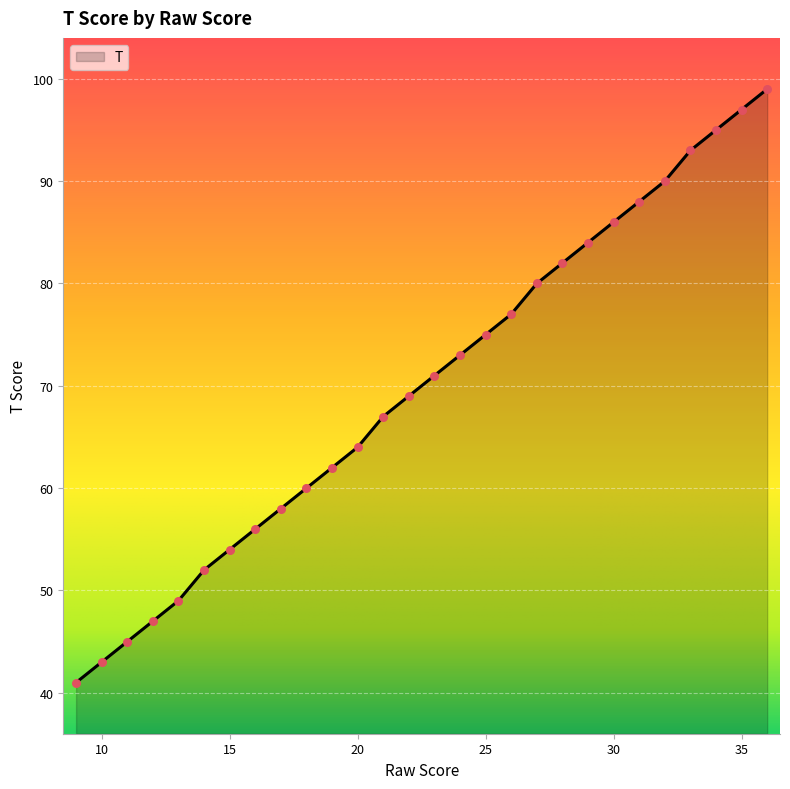

What is the greatest value displayed?

99